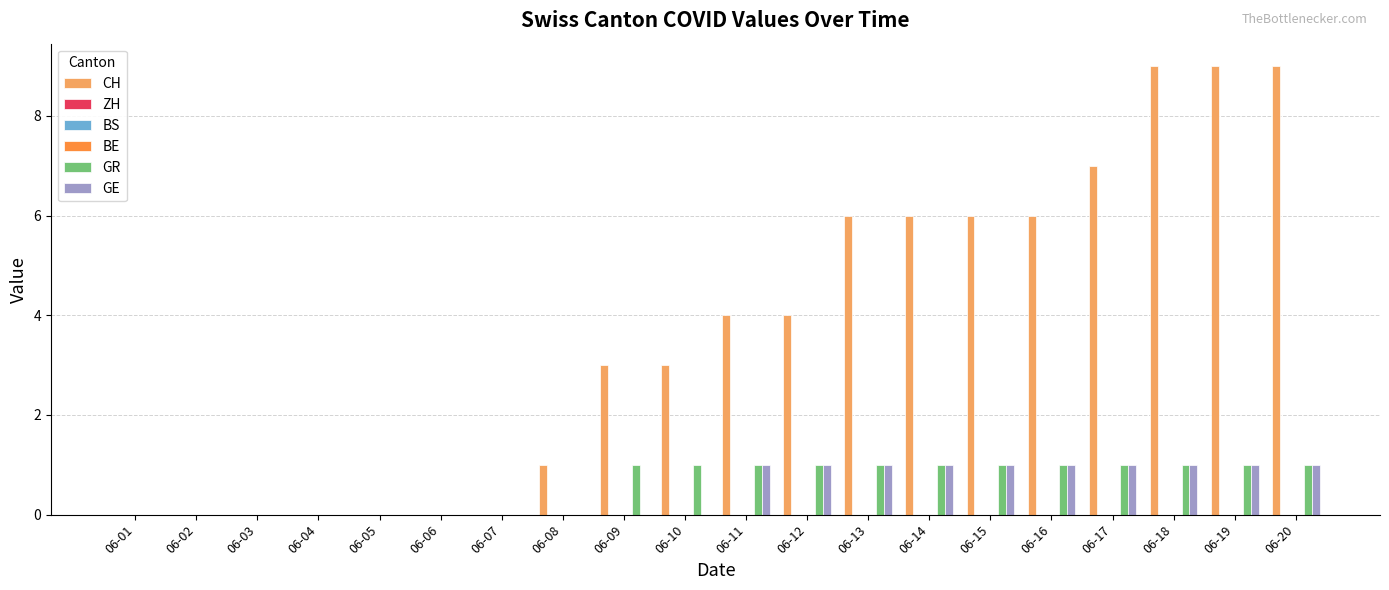

Reading left to right, transcribe all the data shown in this chart.

CH: 06-01=0	06-02=0	06-03=0	06-04=0	06-05=0	06-06=0	06-07=0	06-08=1	06-09=3	06-10=3	06-11=4	06-12=4	06-13=6	06-14=6	06-15=6	06-16=6	06-17=7	06-18=9	06-19=9	06-20=9
ZH: 06-01=0	06-02=0	06-03=0	06-04=0	06-05=0	06-06=0	06-07=0	06-08=0	06-09=0	06-10=0	06-11=0	06-12=0	06-13=0	06-14=0	06-15=0	06-16=0	06-17=0	06-18=0	06-19=0	06-20=0
BS: 06-01=0	06-02=0	06-03=0	06-04=0	06-05=0	06-06=0	06-07=0	06-08=0	06-09=0	06-10=0	06-11=0	06-12=0	06-13=0	06-14=0	06-15=0	06-16=0	06-17=0	06-18=0	06-19=0	06-20=0
BE: 06-01=0	06-02=0	06-03=0	06-04=0	06-05=0	06-06=0	06-07=0	06-08=0	06-09=0	06-10=0	06-11=0	06-12=0	06-13=0	06-14=0	06-15=0	06-16=0	06-17=0	06-18=0	06-19=0	06-20=0
GR: 06-01=0	06-02=0	06-03=0	06-04=0	06-05=0	06-06=0	06-07=0	06-08=0	06-09=1	06-10=1	06-11=1	06-12=1	06-13=1	06-14=1	06-15=1	06-16=1	06-17=1	06-18=1	06-19=1	06-20=1
GE: 06-01=0	06-02=0	06-03=0	06-04=0	06-05=0	06-06=0	06-07=0	06-08=0	06-09=0	06-10=0	06-11=1	06-12=1	06-13=1	06-14=1	06-15=1	06-16=1	06-17=1	06-18=1	06-19=1	06-20=1